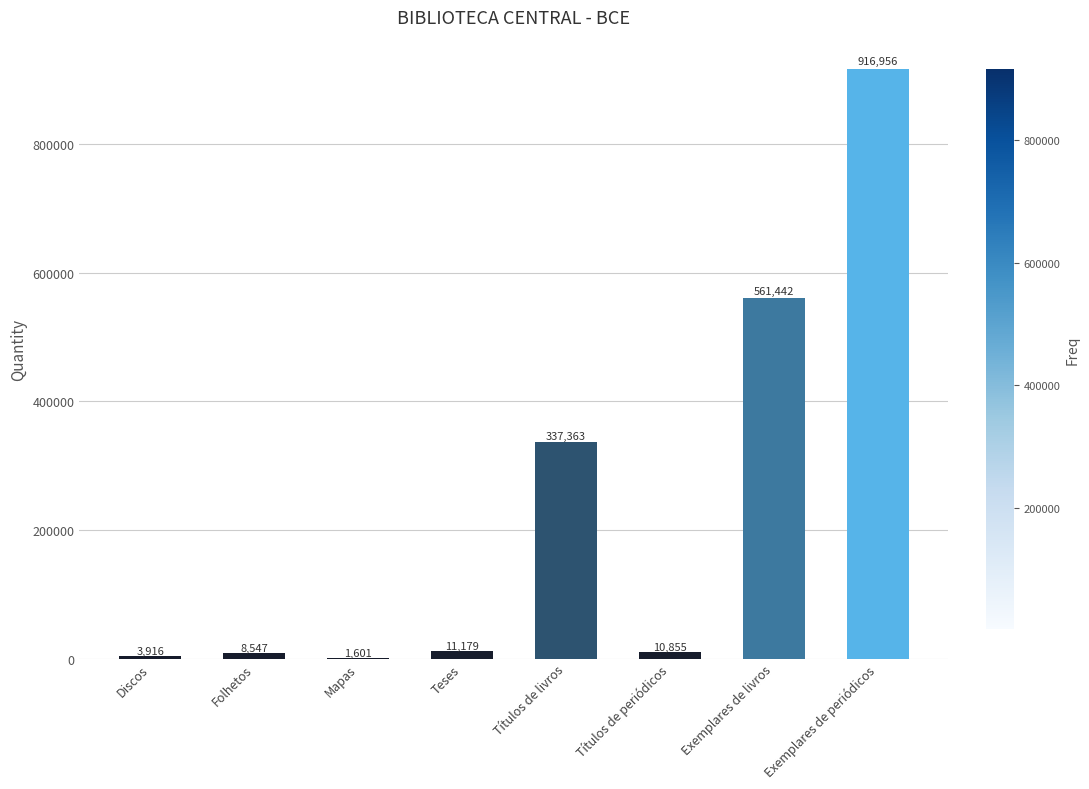

The chart shows a value of 781777 at Exemplares de livros. True or false?

False